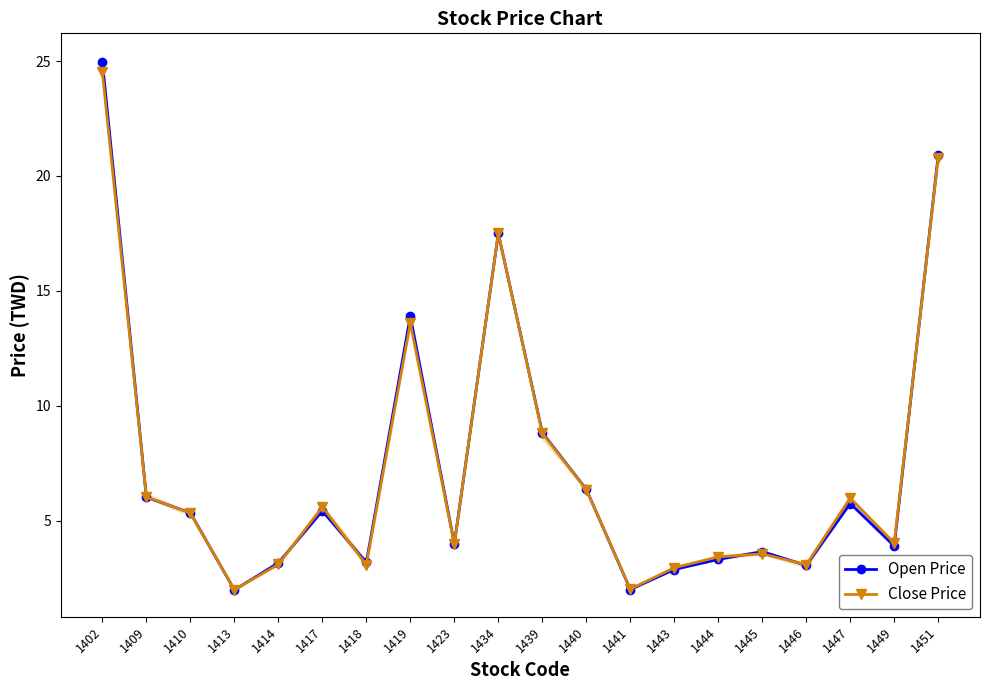

At which label is Close Price closest to 13?

1419